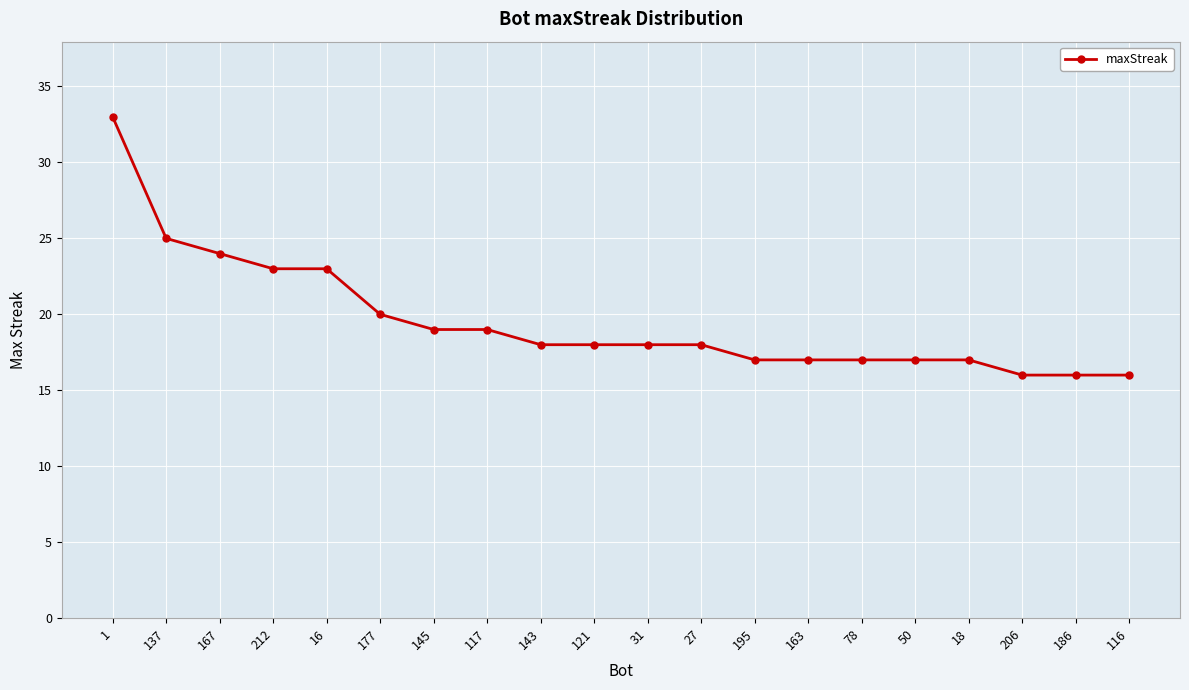

What position from the left is 116?

20